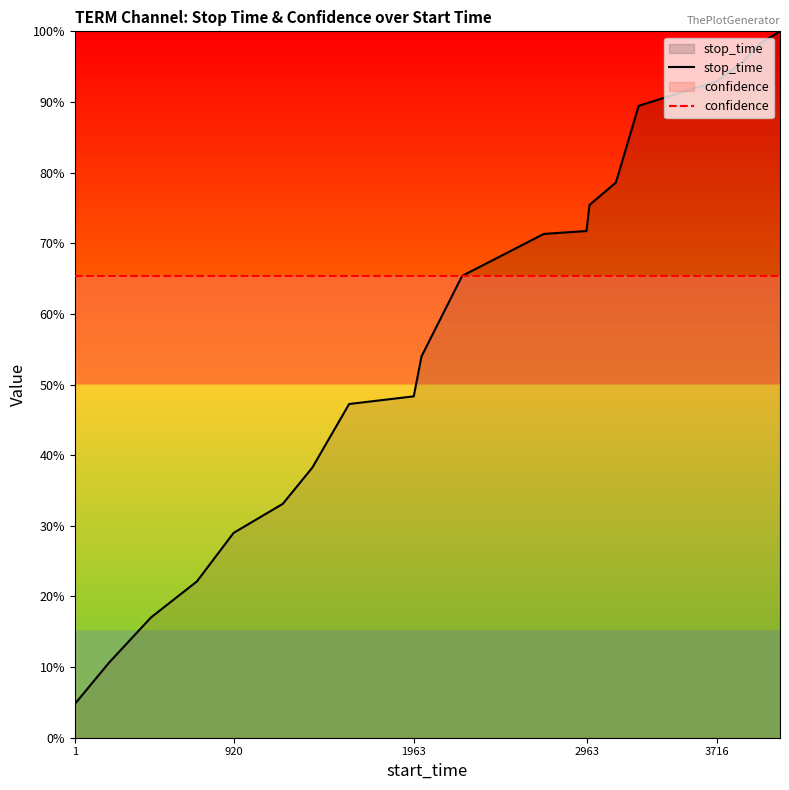

Rank the series by their maximum value, from lowest to highest.

confidence, stop_time